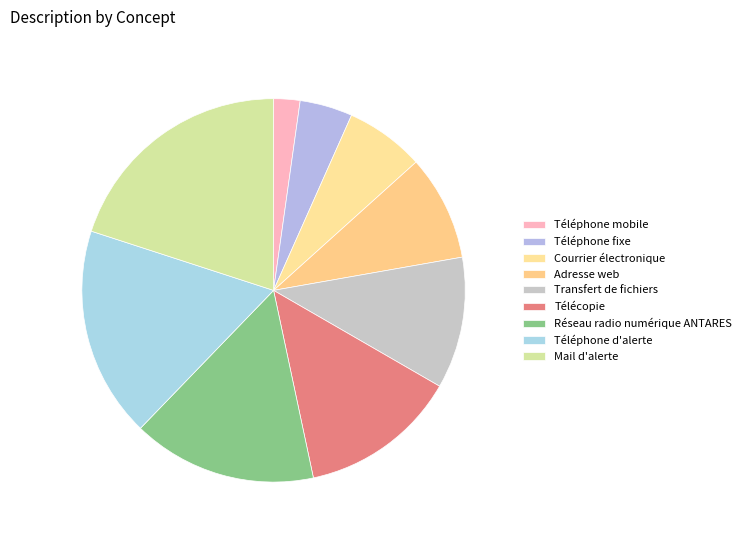

To the nearest percent, what percentage of the pie is Téléphone d'alerte?

18%